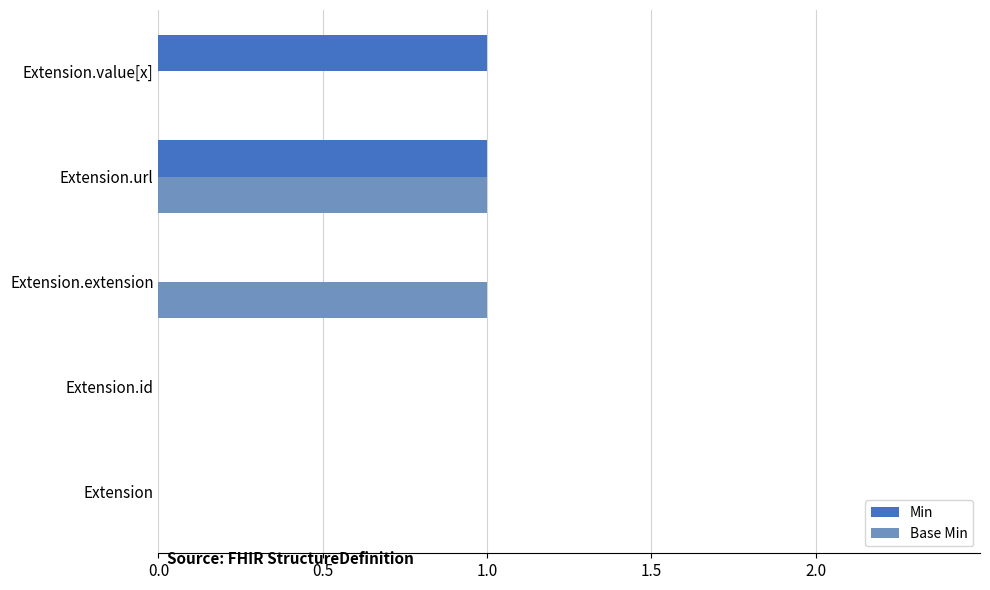

Count the number of categories in the chart.

5